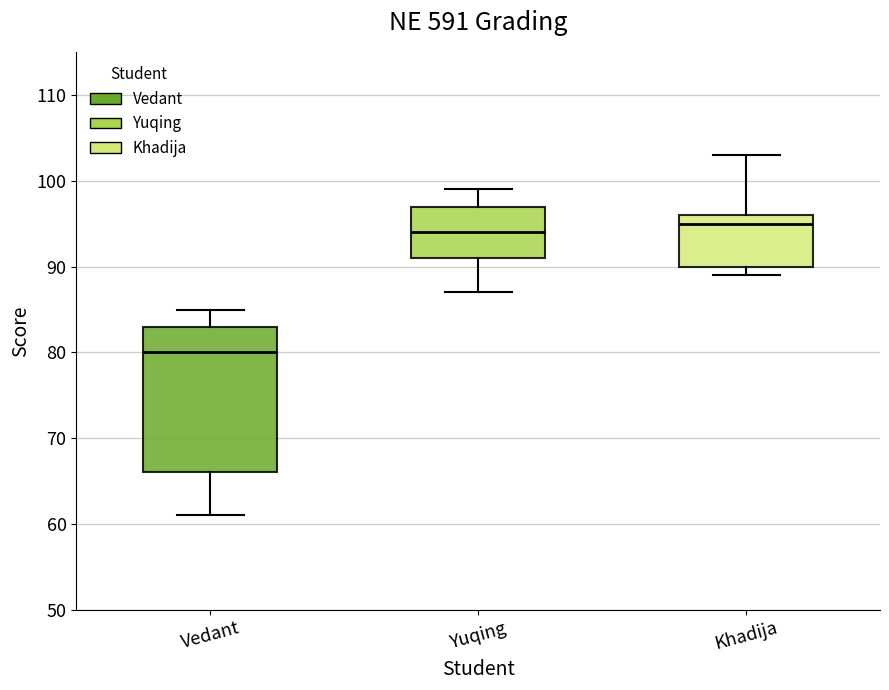

Where does the upper whisker of the box for Vedant end on the y-axis? The values are not printed on the chart, so give them approximately, as read against the axis.

85